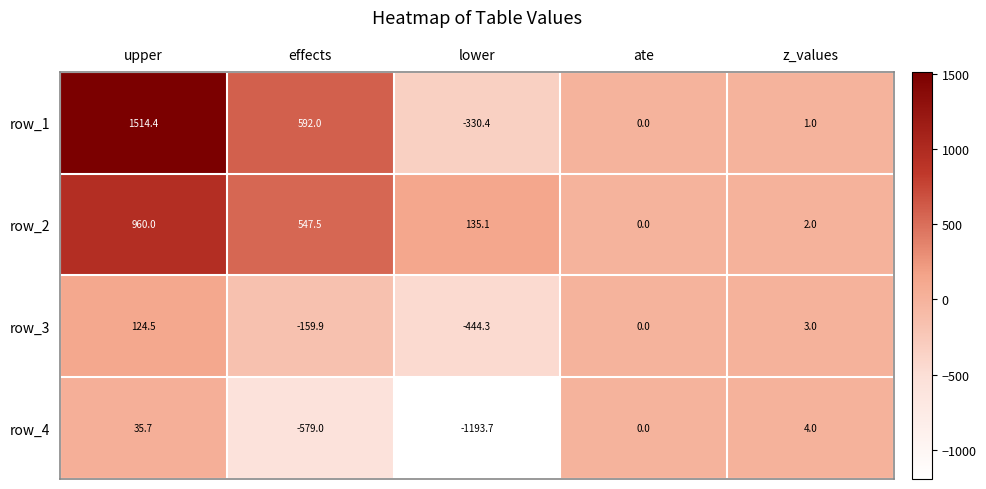

What is the difference between the maximum and second lowest values in the row_3 series?

284.4